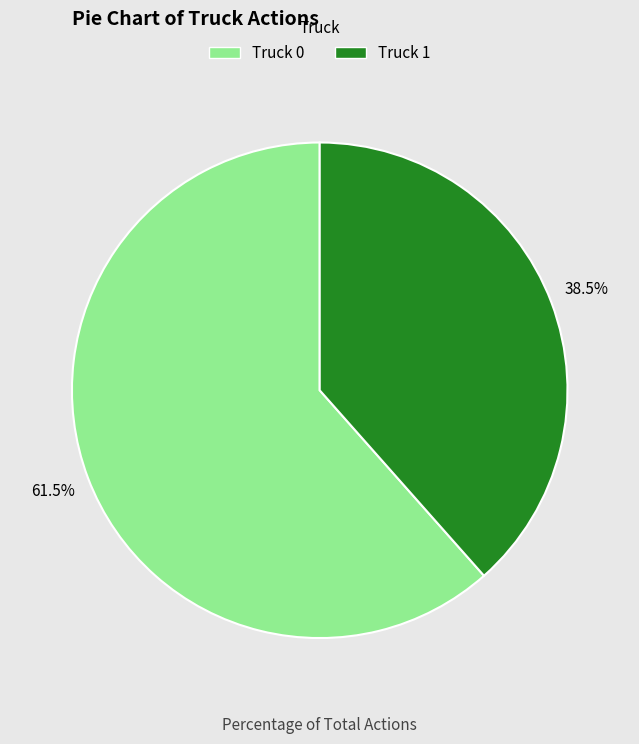

Does any single category account for the majority?

Yes